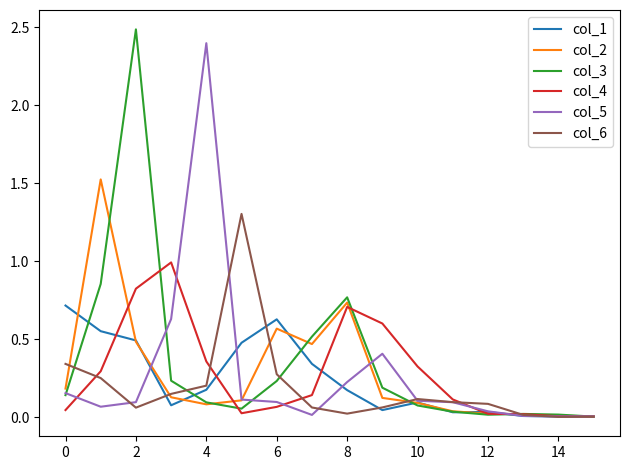

What is the greatest value displayed?

2.5